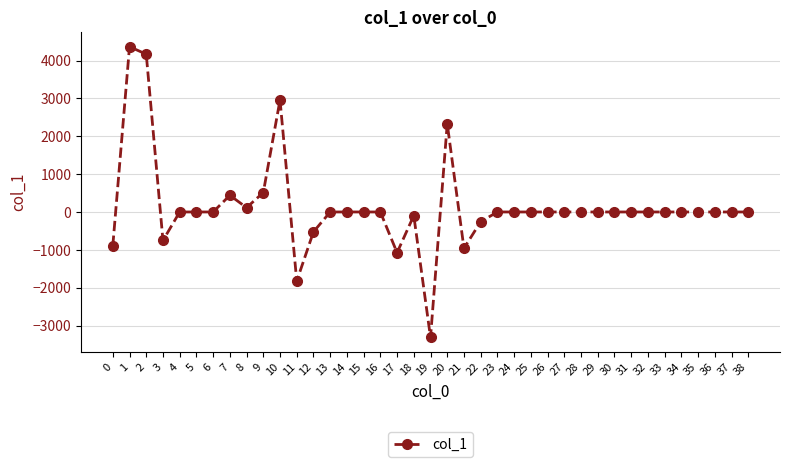

How many data points are less than 0?

9